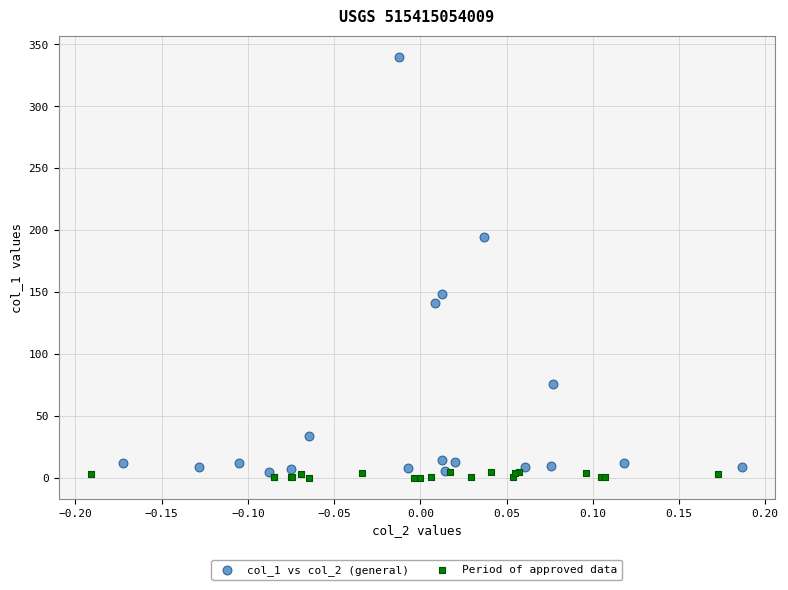

Which series has the largest Y range (max minus min)?

col_1 vs col_2 (general)